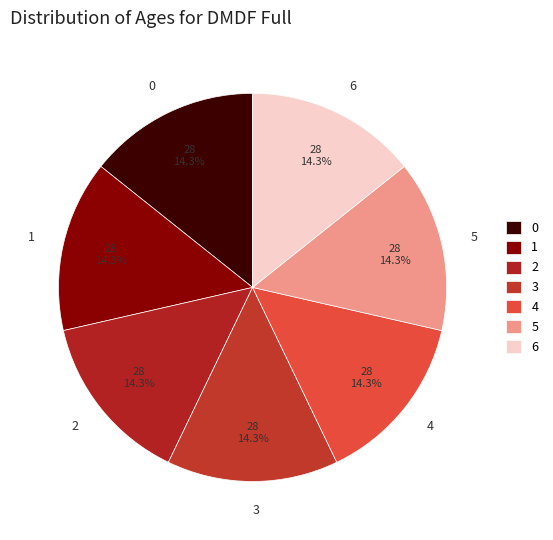

What is the ratio of the value at 1 to the value at 5?

1.0